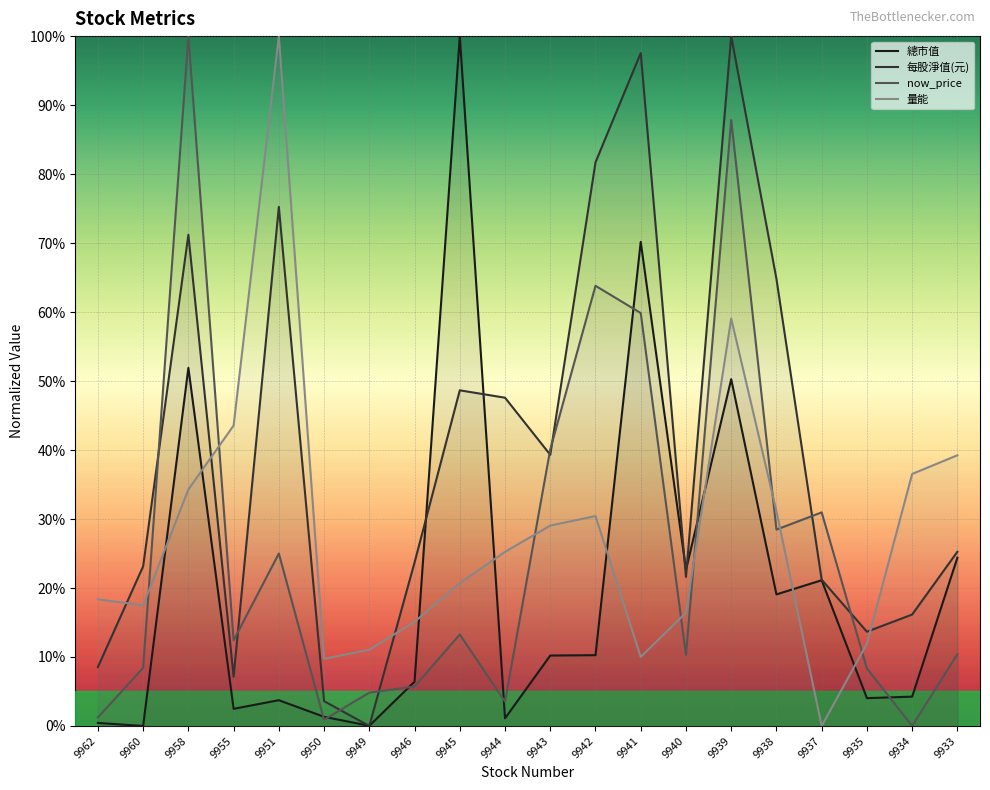

Which series has the largest total across all categories?

每股淨值(元)